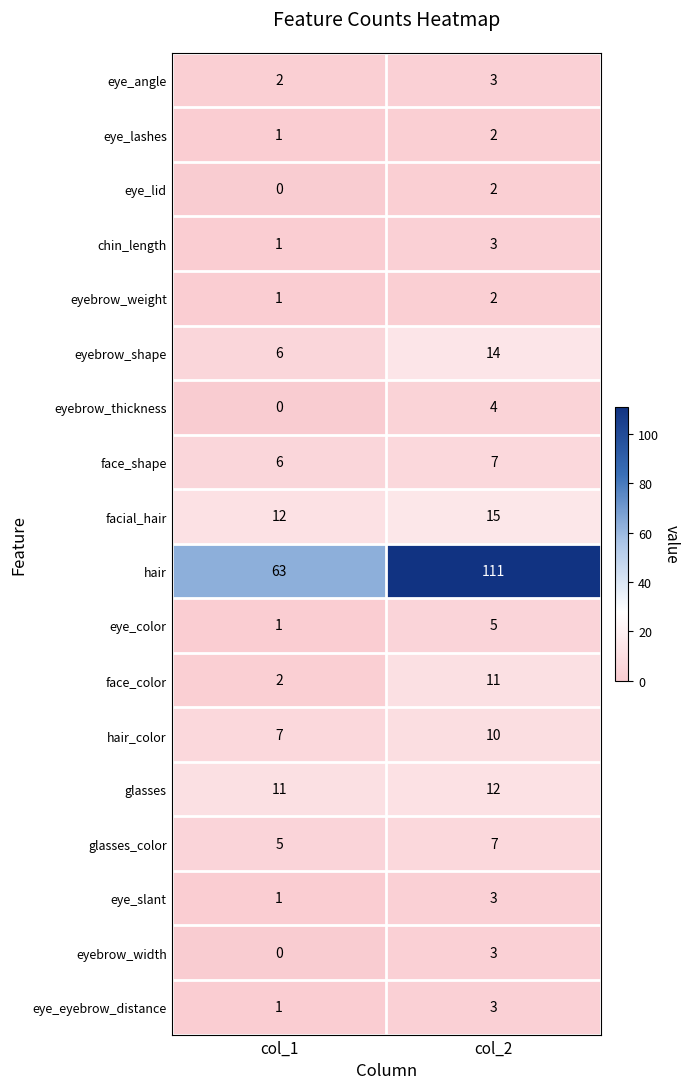

What is the maximum value shown in the chart?

111